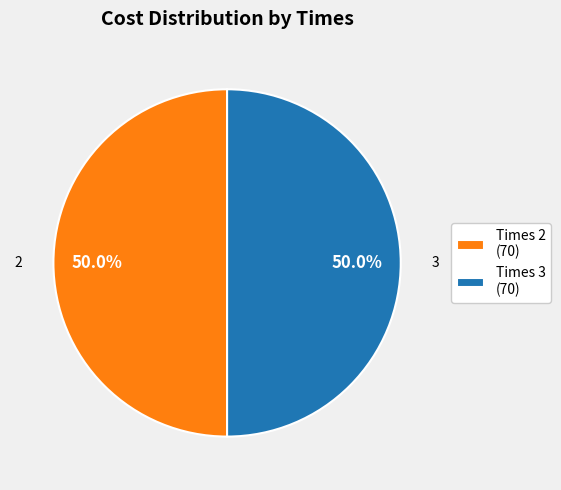

To the nearest percent, what is the average slice percentage?

50%